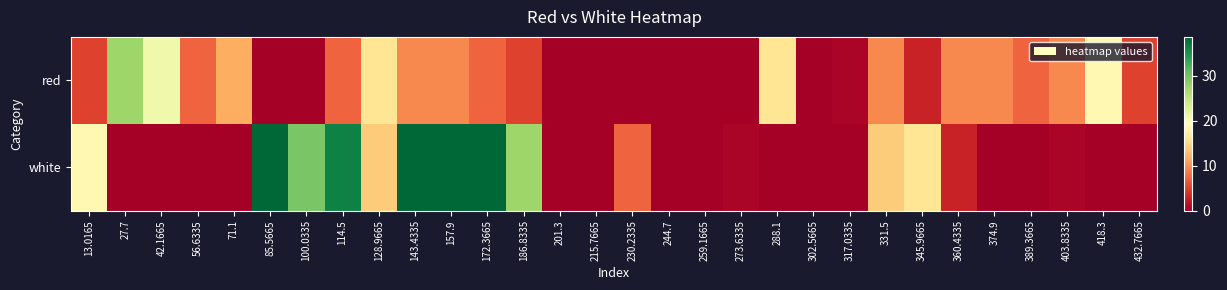

At which category is the sum across all series the highest?

143.4335